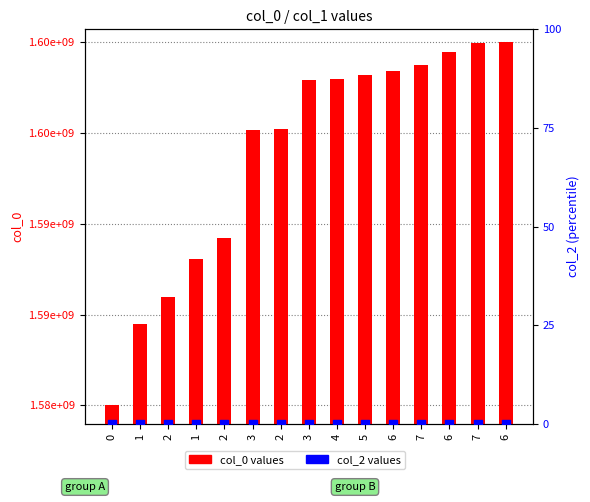

Which series has the largest Y range (max minus min)?

col_0 values